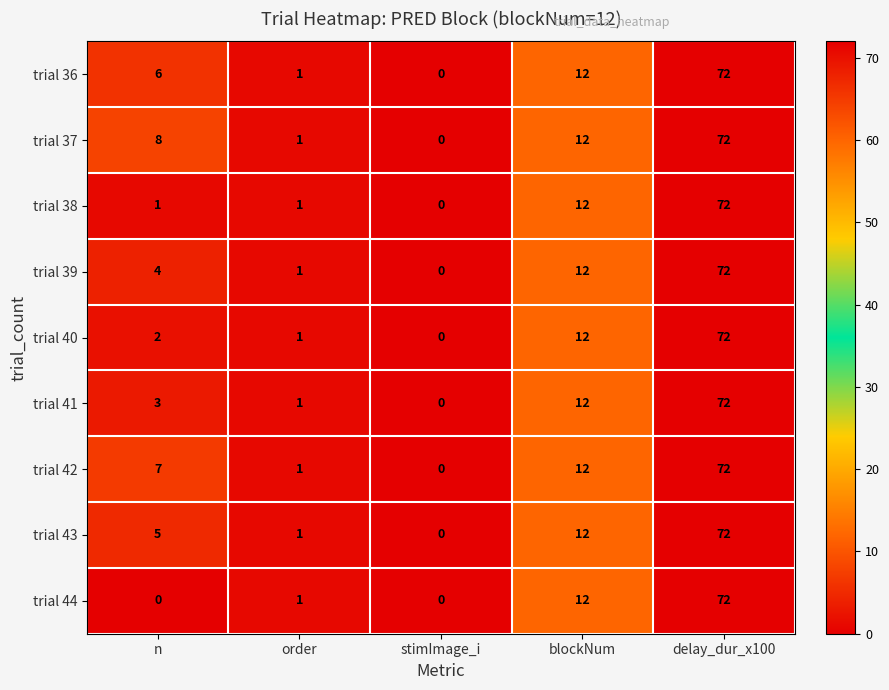

Which series has the largest total across all categories?

trial 37